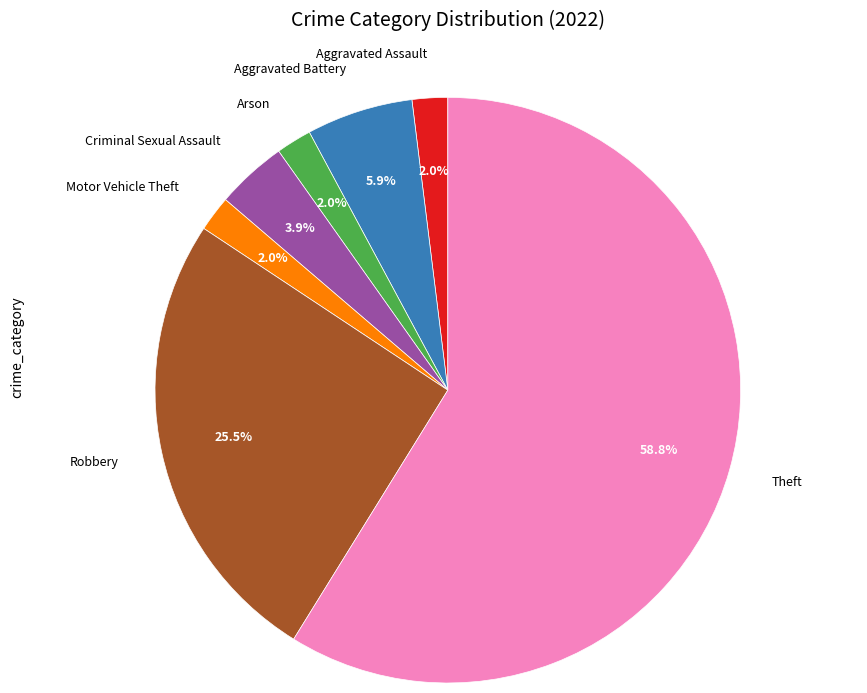

To the nearest percent, what percentage of the pie is Theft?

59%